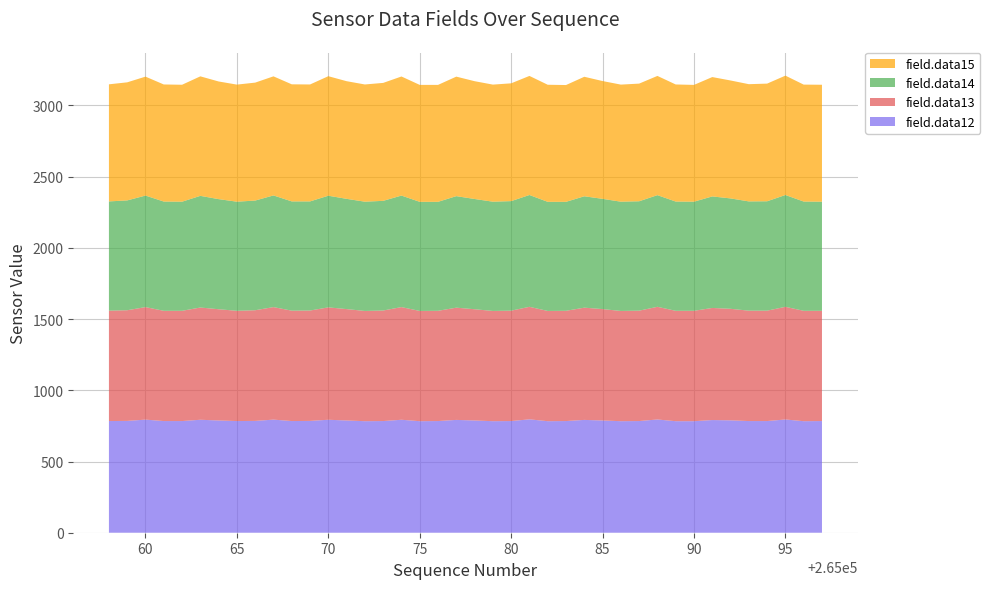

Reading left to right, transcribe all the data shown in this chart.

field.data12: 784	785	794	784	784	793	788	784	785	794	784	785	793	788	783	784	793	783	784	792	788	783	784	796	783	784	792	788	783	784	795	783	783	791	789	784	784	795	783	784
field.data13: 775	777	790	774	774	788	781	774	777	790	775	775	789	782	774	776	791	774	774	788	781	774	775	790	774	774	788	782	774	775	791	775	775	787	783	775	775	791	775	774
field.data14: 767	771	783	767	766	784	773	766	770	784	767	766	784	774	767	770	783	766	765	783	774	767	769	785	766	765	782	774	767	768	784	767	766	783	775	767	768	785	767	766
field.data15: 822	829	835	822	821	839	826	822	828	836	822	821	839	826	823	828	836	821	821	839	827	822	827	836	822	820	839	827	822	826	837	822	820	838	828	823	826	838	821	821